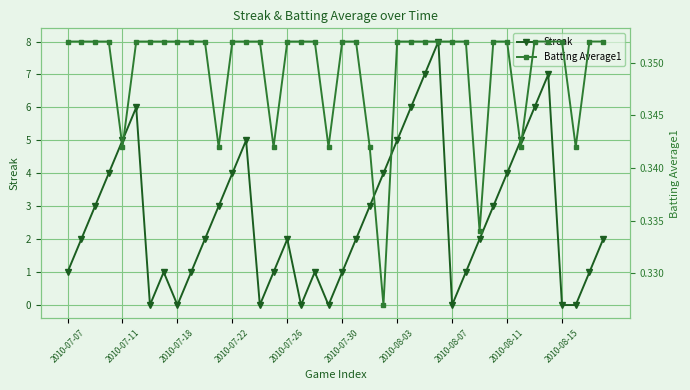

Reading left to right, extract all data points from this chart.

Streak: 1.0	2.0	3.0	4.0	5.0	6.0	0.0	1.0	0.0	1.0	2.0	3.0	4.0	5.0	0.0	1.0	2.0	0.0	1.0	0.0	1.0	2.0	3.0	4.0	5.0	6.0	7.0	8.0	0.0	1.0	2.0	3.0	4.0	5.0	6.0	7.0	0.0	0.0	1.0	2.0
Batting Average1: 0.4	0.4	0.4	0.4	0.3	0.4	0.4	0.4	0.4	0.4	0.4	0.3	0.4	0.4	0.4	0.3	0.4	0.4	0.4	0.3	0.4	0.4	0.3	0.3	0.4	0.4	0.4	0.4	0.4	0.4	0.3	0.4	0.4	0.3	0.4	0.4	0.4	0.3	0.4	0.4